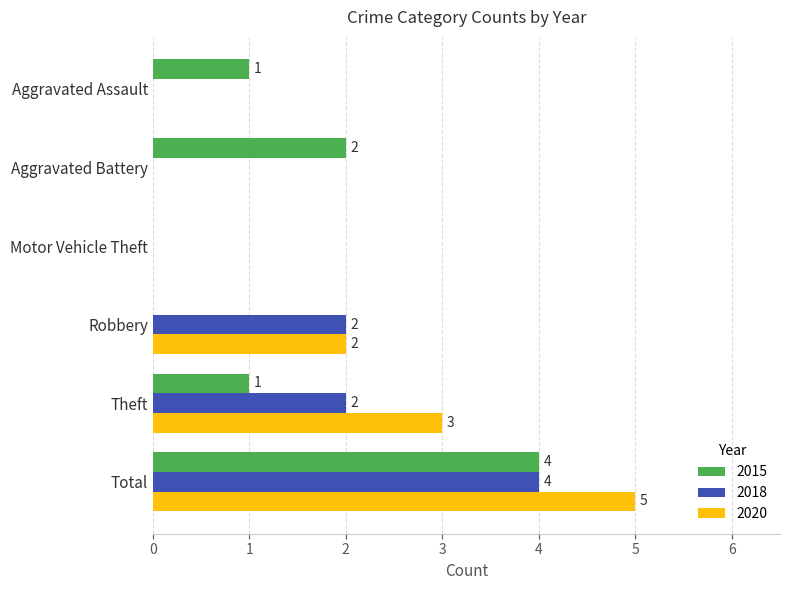

What are all the series names shown in the legend?

2015, 2018, 2020